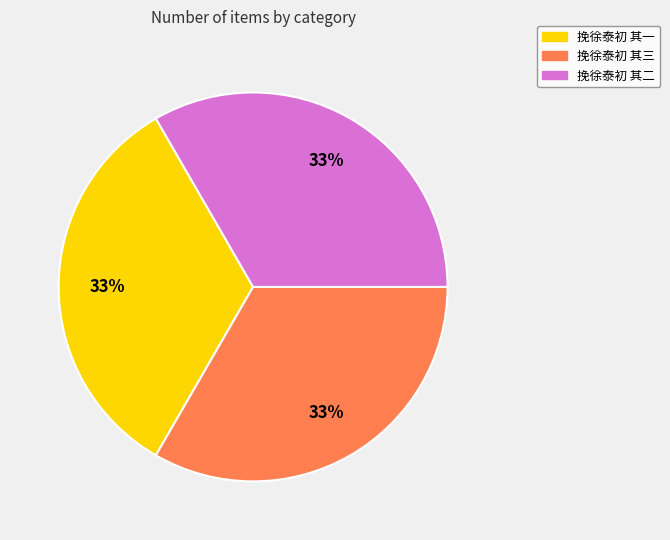

The 挽徐泰初 其三 slice represents 41% of the pie. True or false?

False